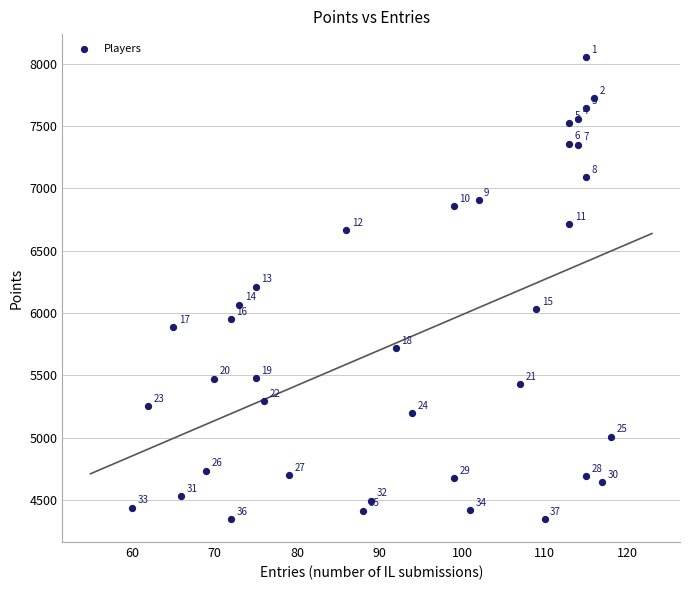

What is the range of Y values (max minus min)?

3702